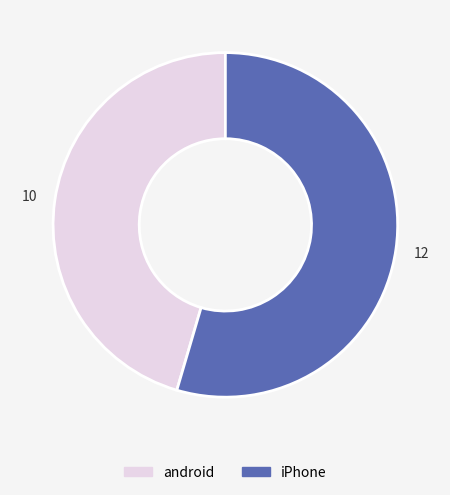

True or false: iPhone accounts for 55% of the total.

True